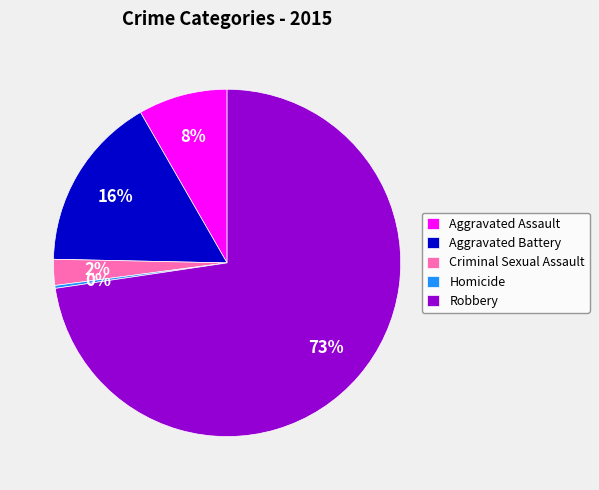

What is the largest slice in the pie chart?

Robbery